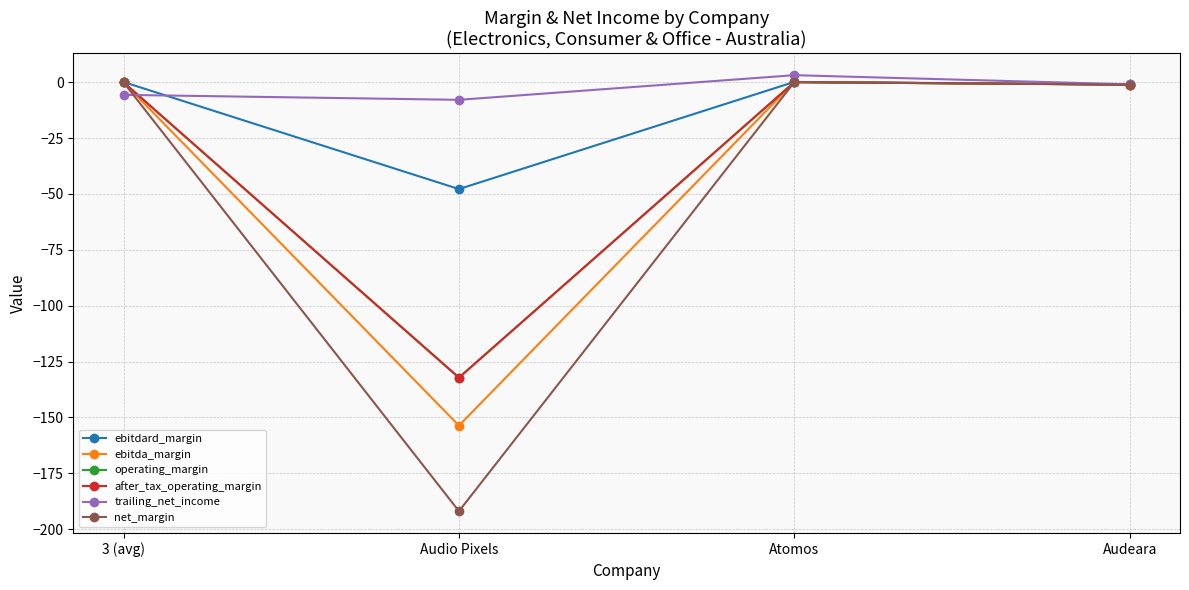

How many data points does each series have?

4